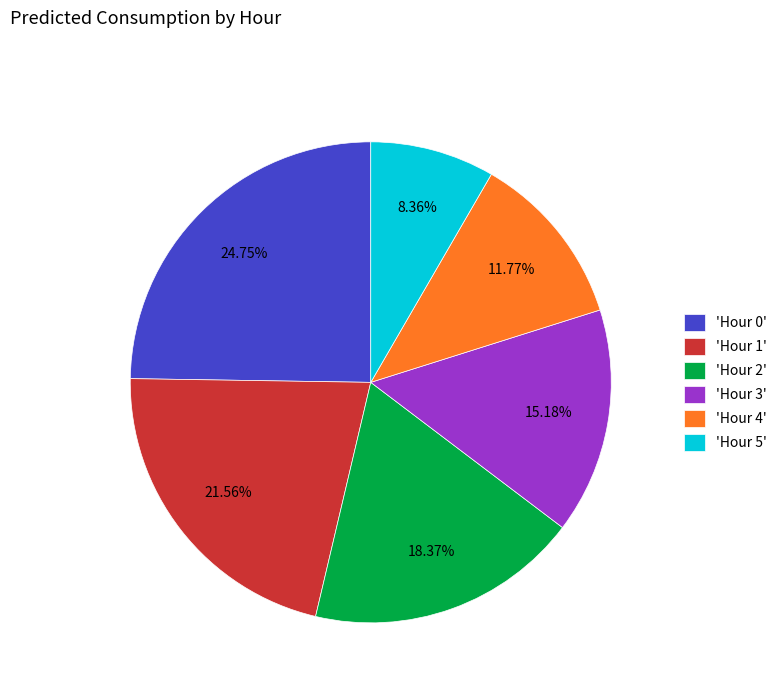

Do 'Hour 5' and 'Hour 1' together represent more than half of the pie?

No